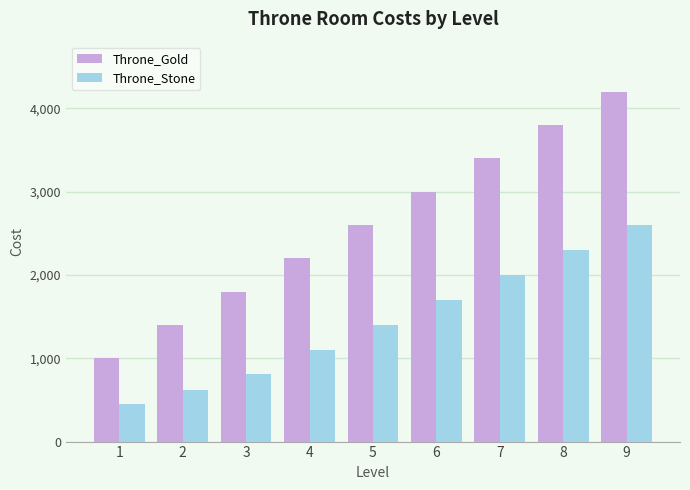

What are all the series names shown in the legend?

Throne_Gold, Throne_Stone